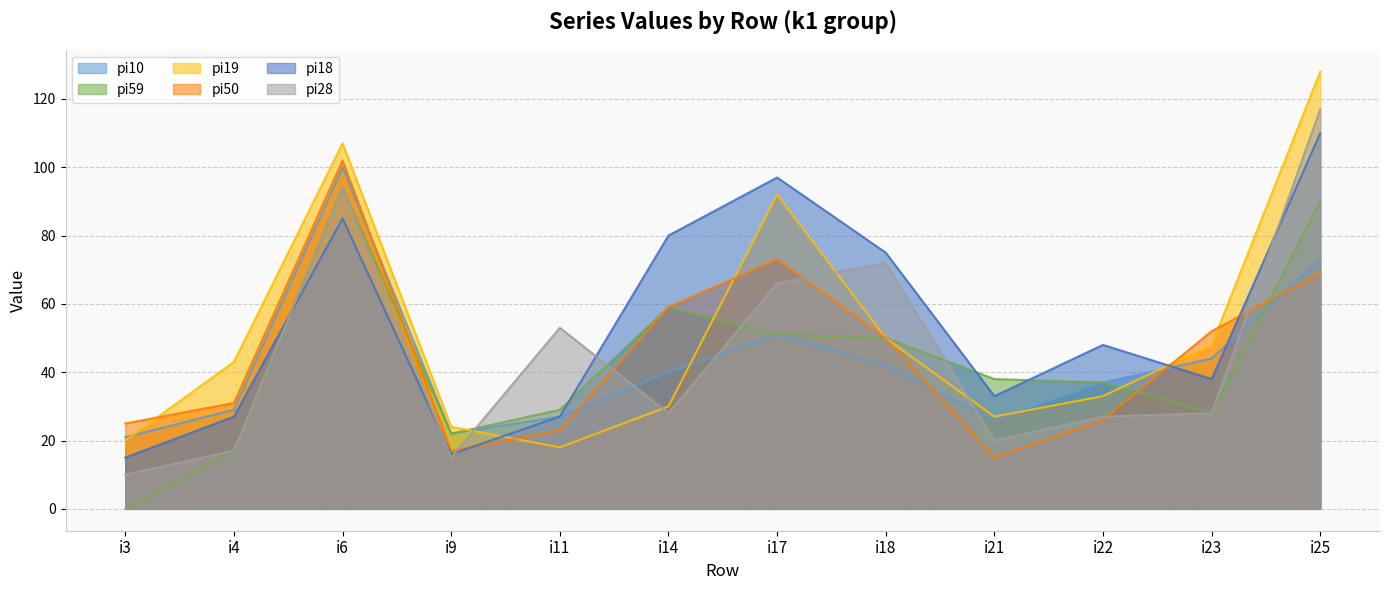

List the labels in order of pi10 value, largest first.

i6, i25, i17, i23, i18, i14, i22, i4, i11, i21, i9, i3